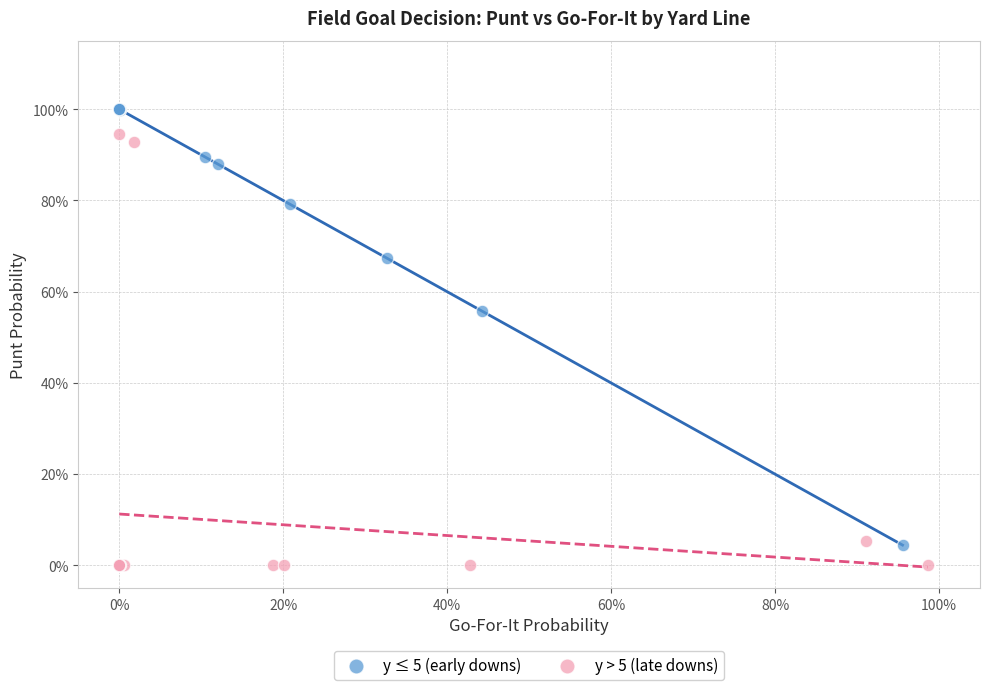

What are all the series names shown in the legend?

y ≤ 5 (early downs), y > 5 (late downs)